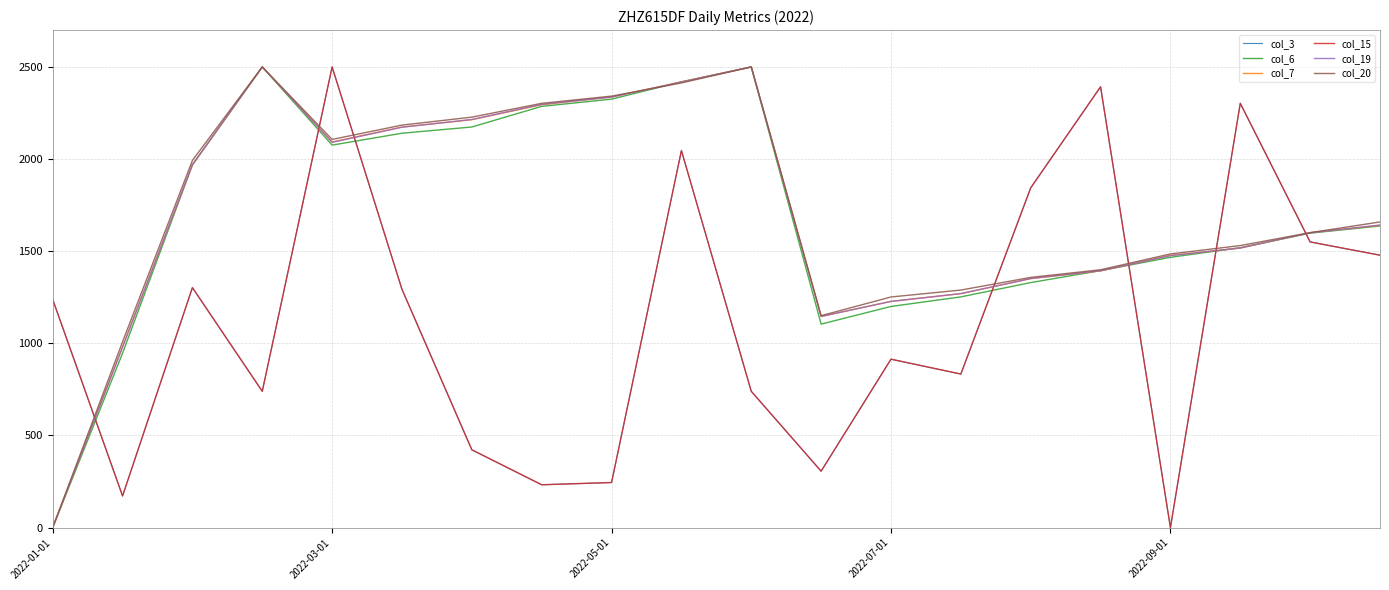

Does the chart display data point markers on the line(s)?

No